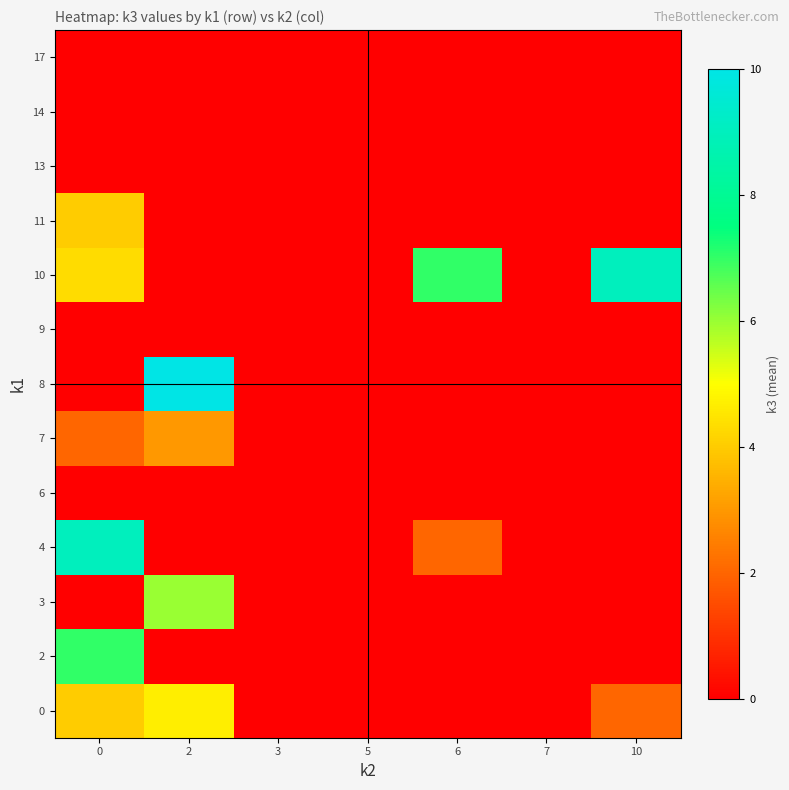

Between 2 and 7, which is larger?

2